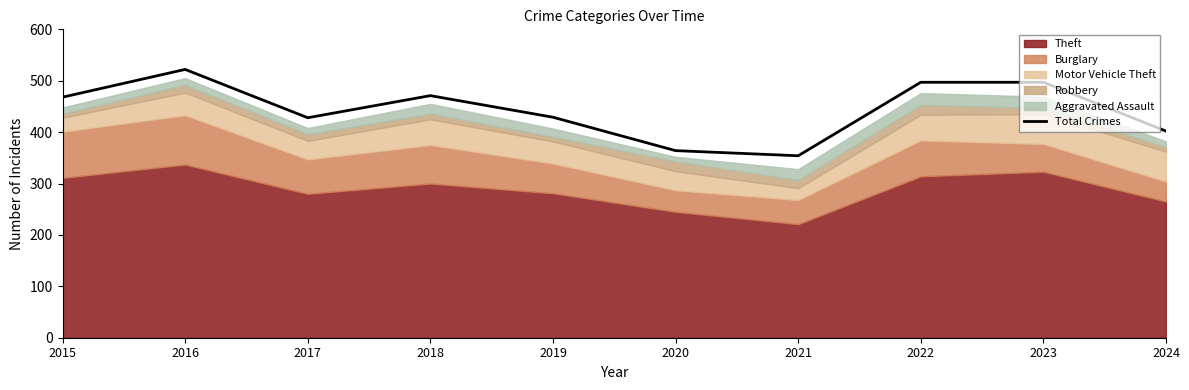

How many points are lower than both their immediate neighbors (excluding endpoints)?

2